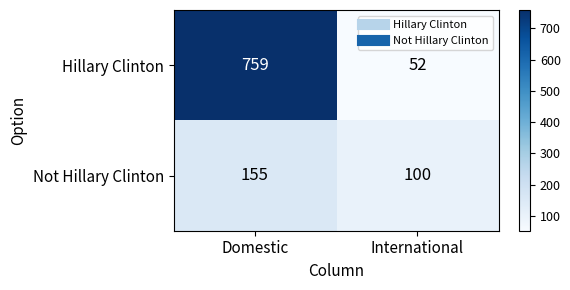

Which series has the largest total across all categories?

Hillary Clinton